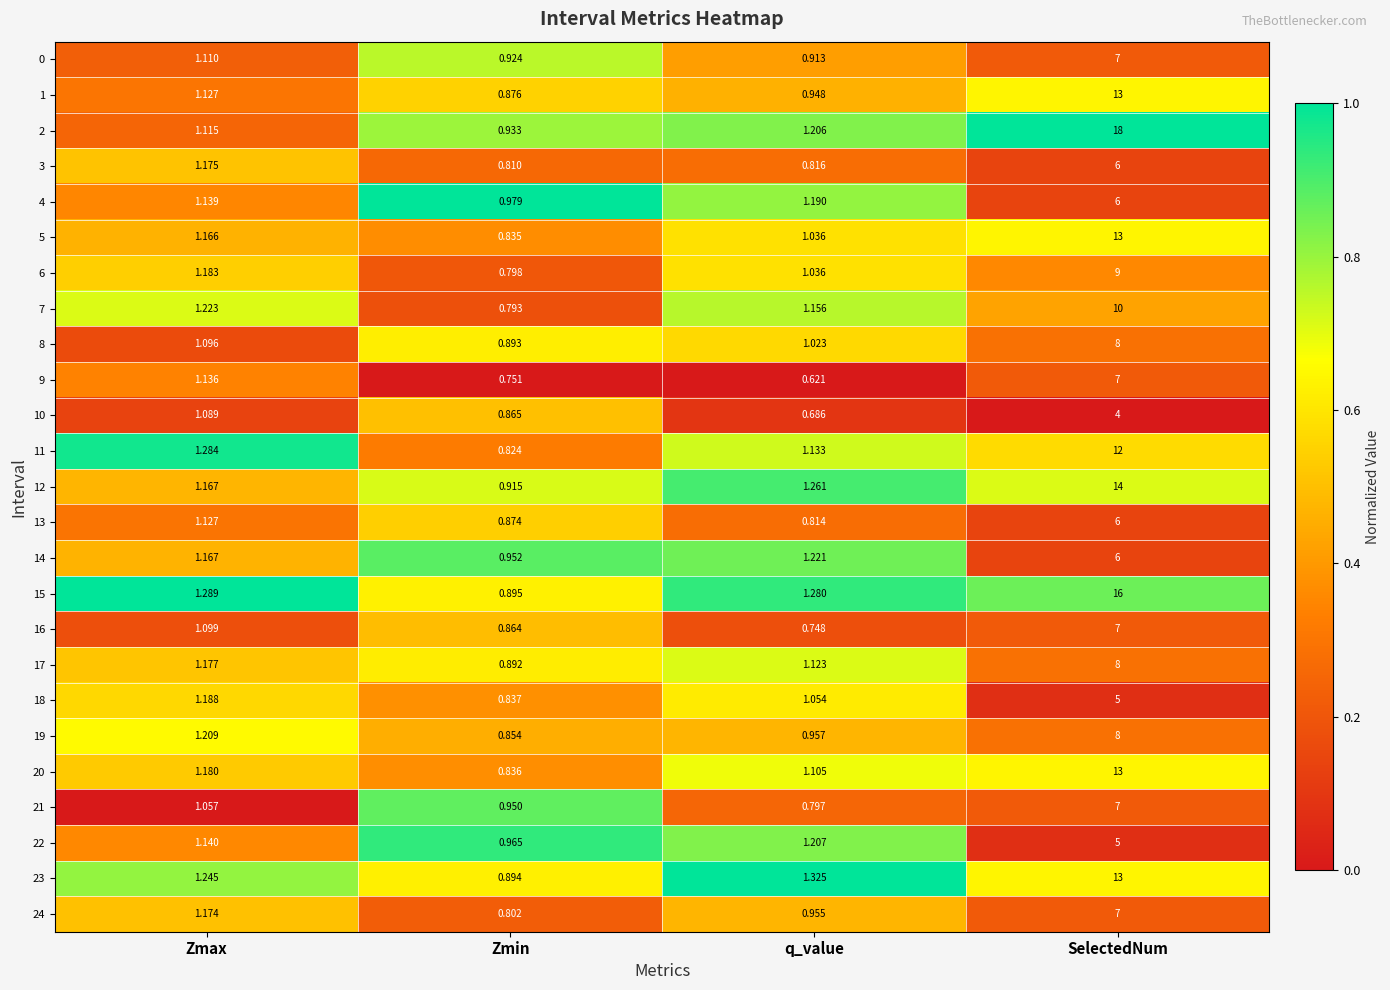

At which label does 12 first exceed 1?

Zmax